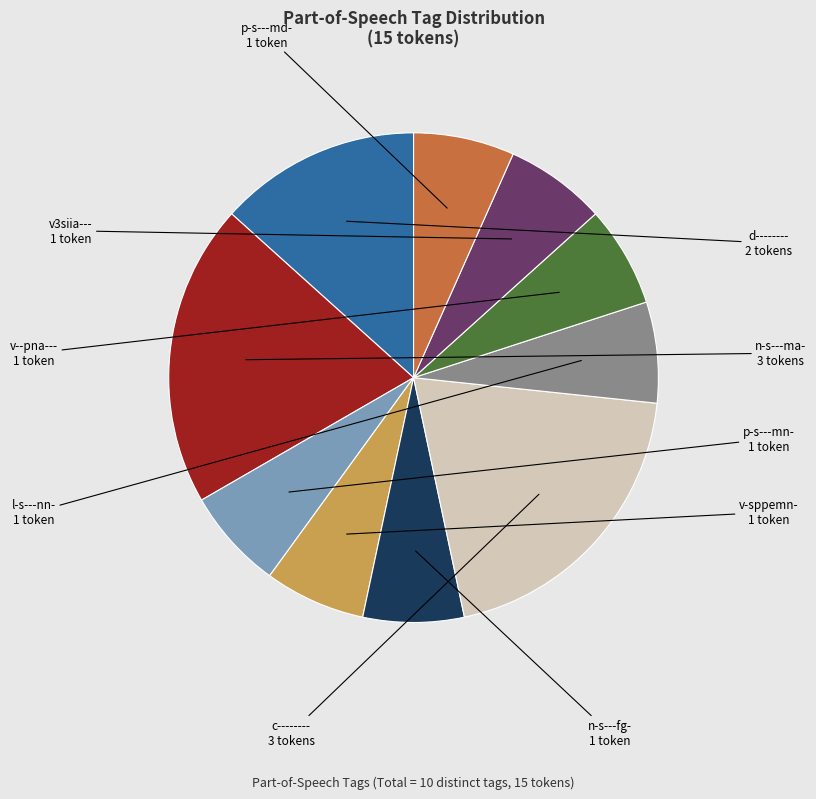

Is there a majority slice in this chart?

No